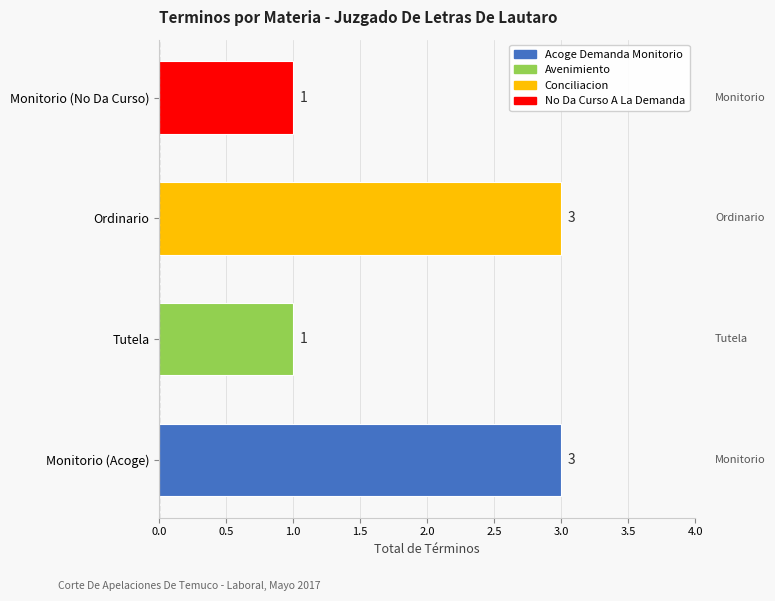

How many values are between 1 and 3?

4